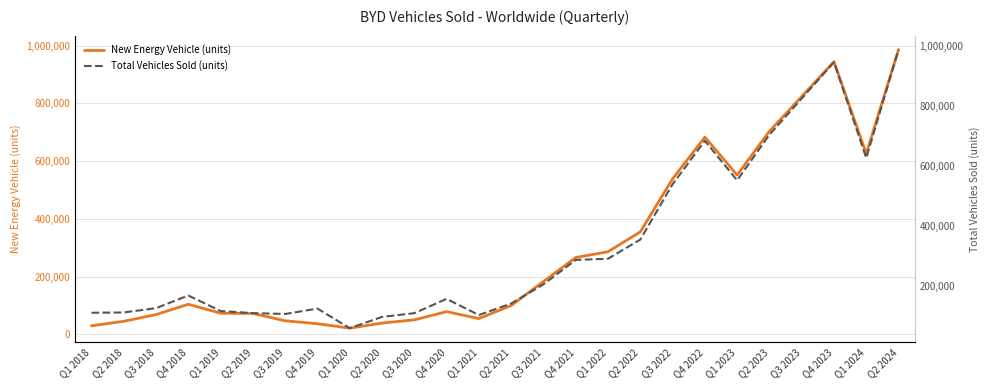

What is the value of the New Energy Vehicle (units) point at the 23rd from the left?

824001